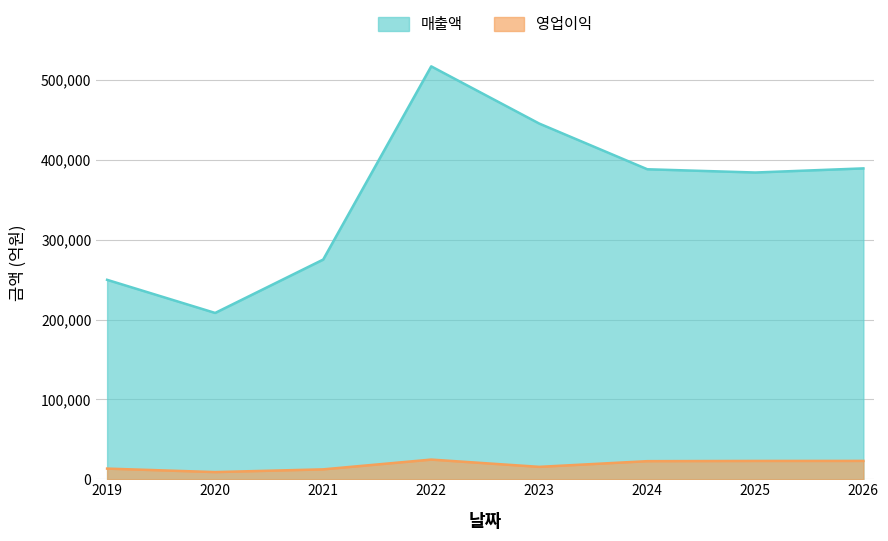

Is it true that 매출액 equals 208337 at 2020?

True